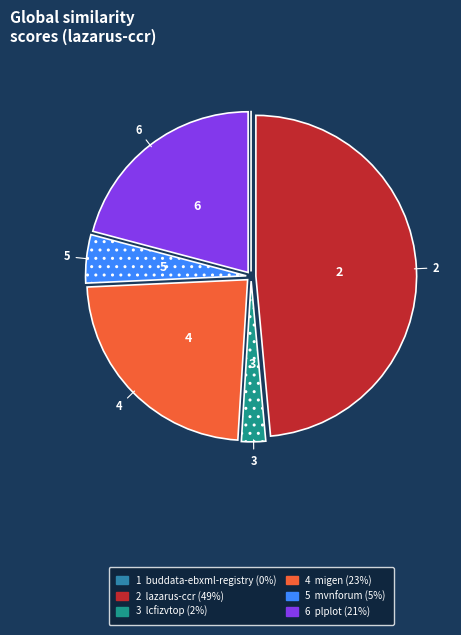

Is there any slice that represents more than half of the pie?

No